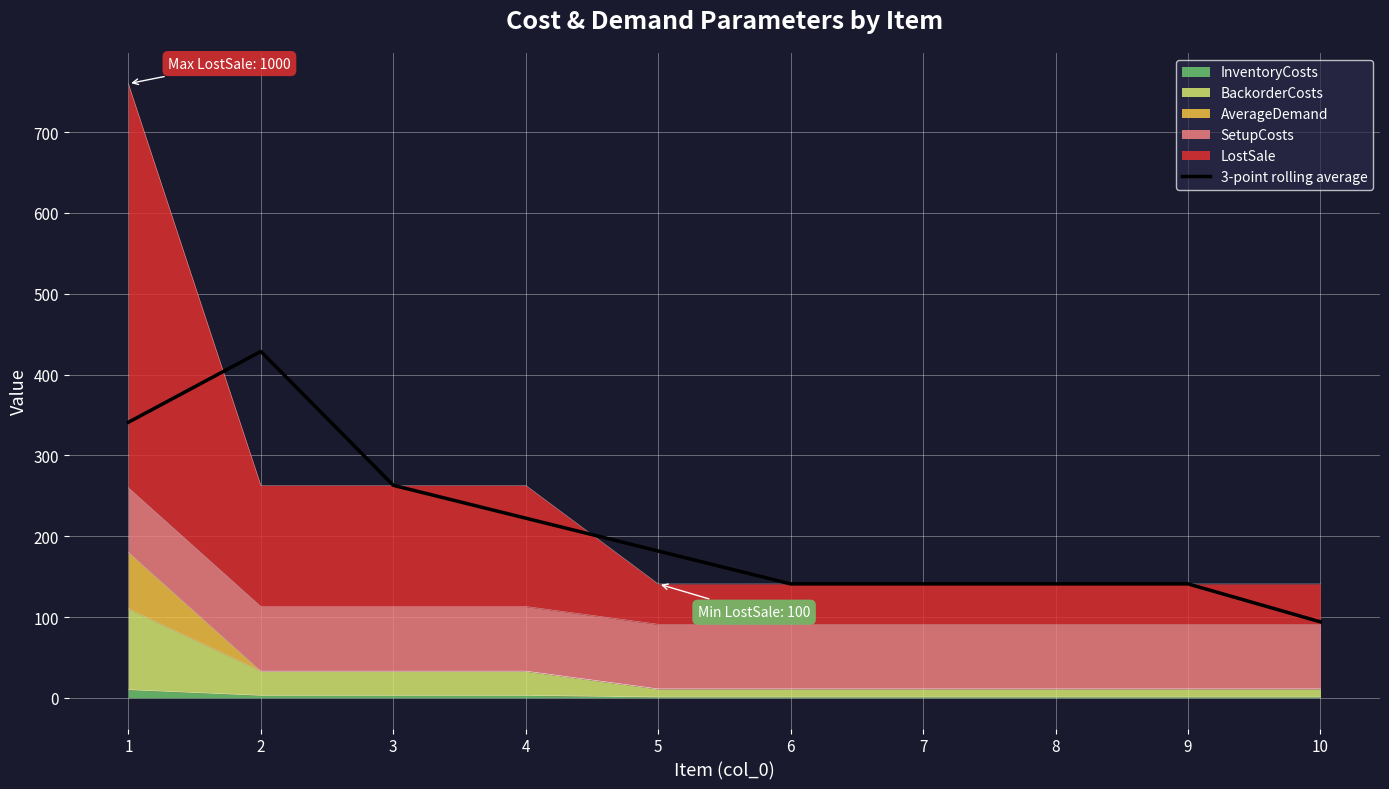

What is the sum of all values?

2094.7